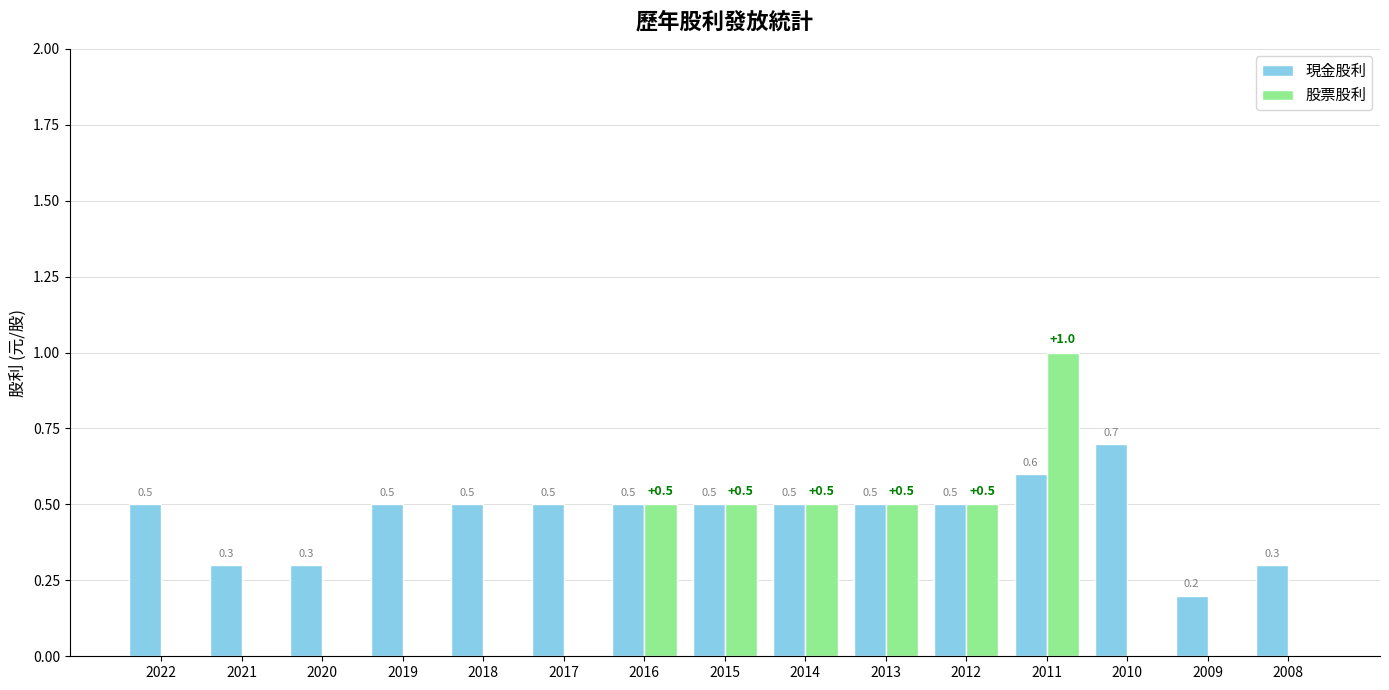

How many 股票股利 values are between 0 and 1?

15